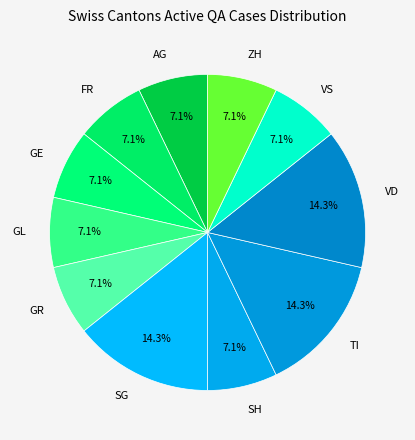

Is VS the majority of the pie?

No